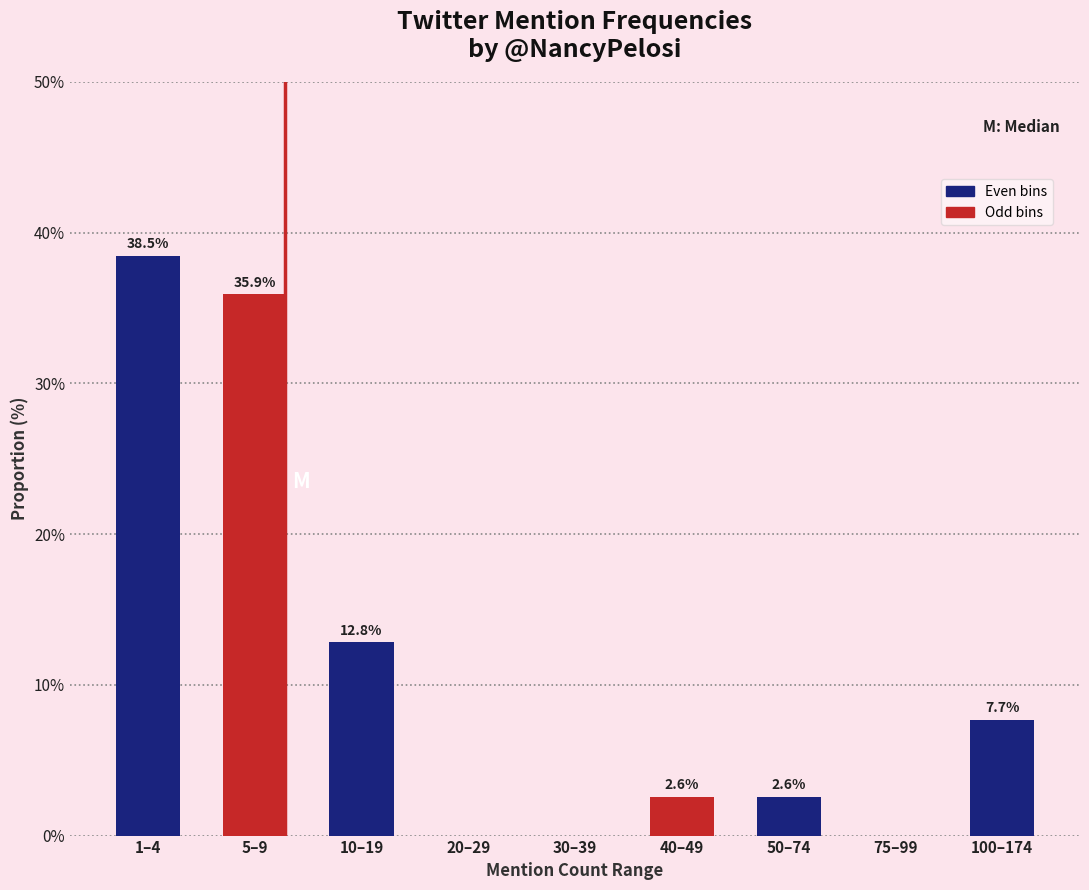

Reading left to right, transcribe all the data shown in this chart.

1–4=38.5	5–9=35.9	10–19=12.8	20–29=0.0	30–39=0.0	40–49=2.6	50–74=2.6	75–99=0.0	100–174=7.7